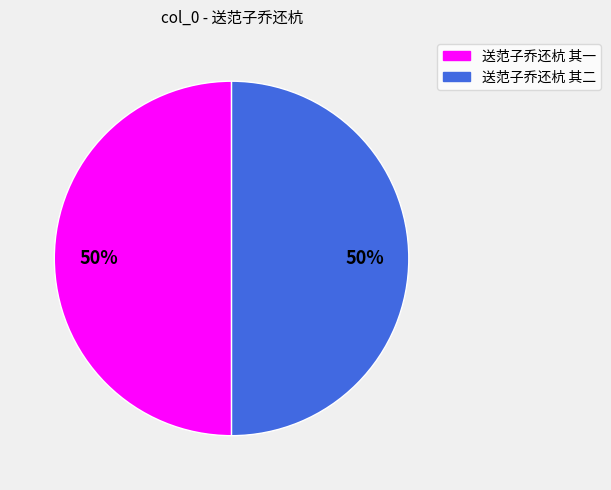

What is the ratio of the value at 送范子乔还杭 其一 to the value at 送范子乔还杭 其二?

1.0